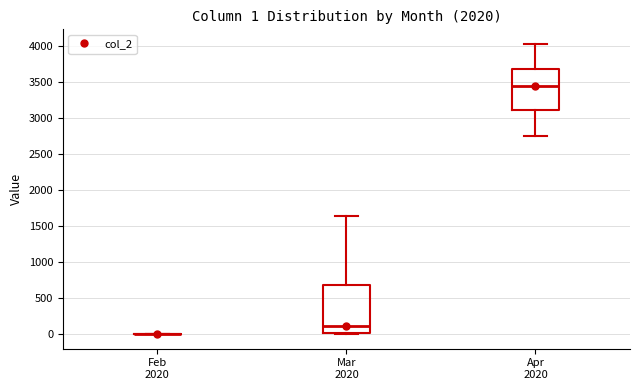

Which box is the tallest, from its lower edge to its upper edge?

Mar 2020